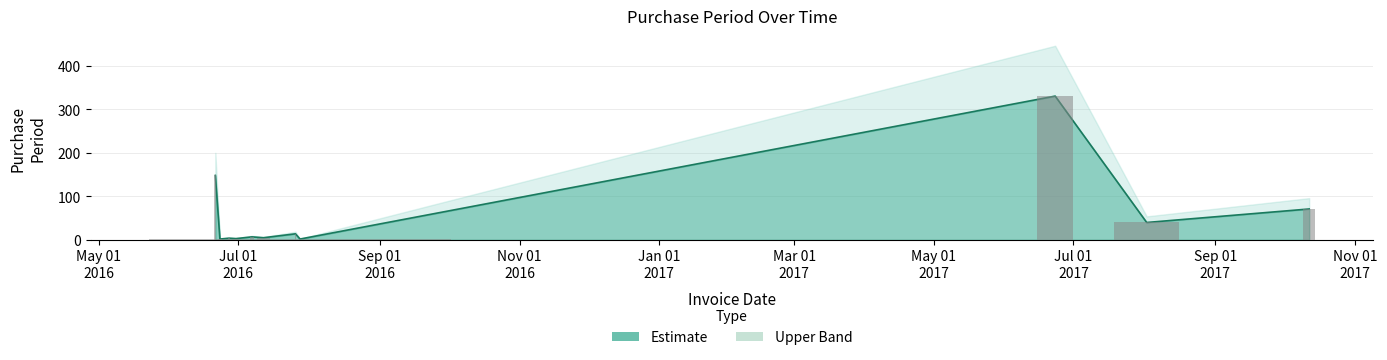

What position from the left is 2016-07-28?

8